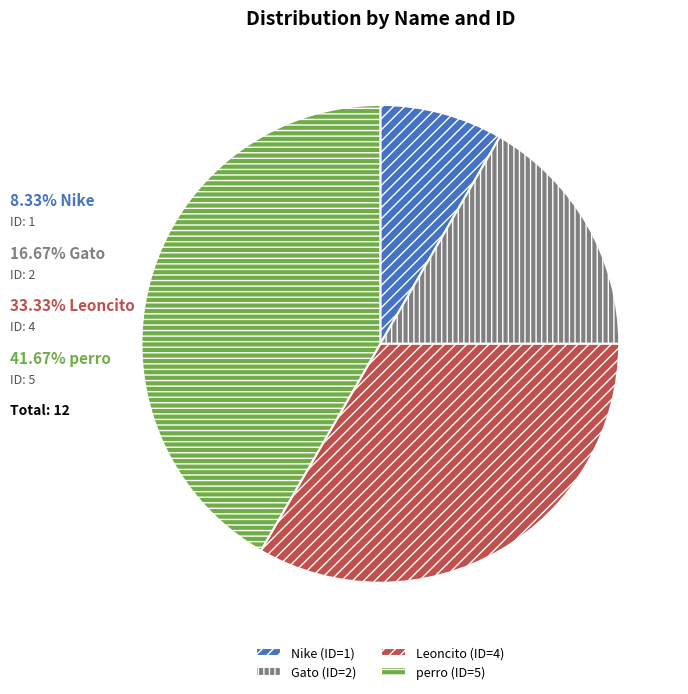

The perro slice represents 42% of the pie. True or false?

True